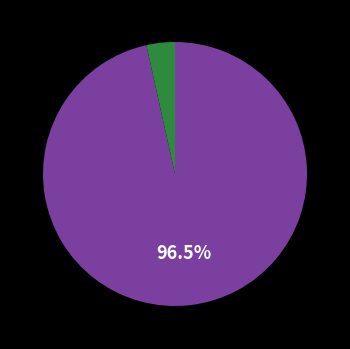

Does any single category account for the majority?

Yes